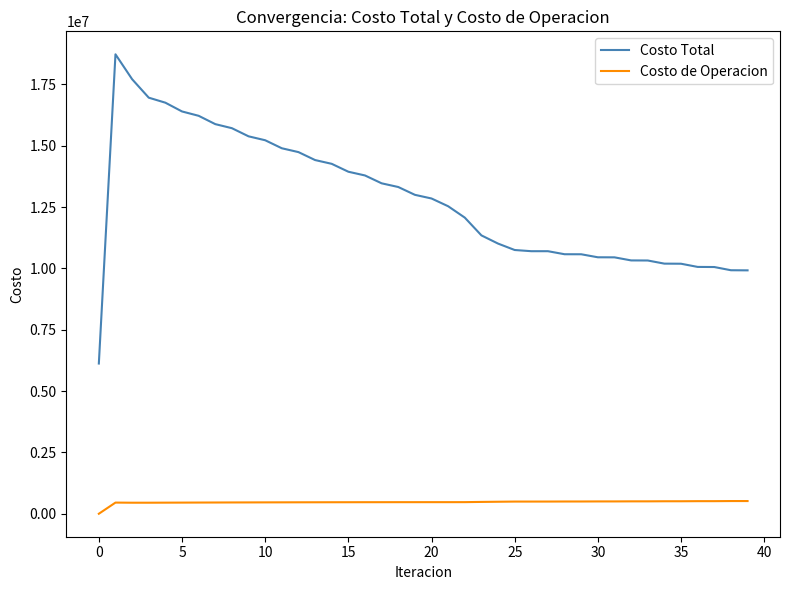

Which series has the largest range (max minus min)?

Costo Total